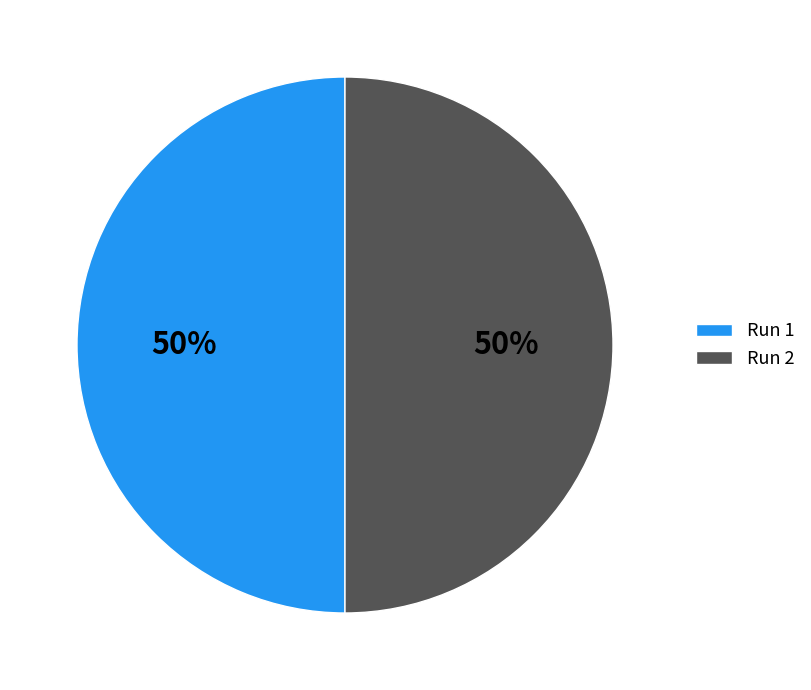

True or false: Run 1 accounts for 35% of the total.

False